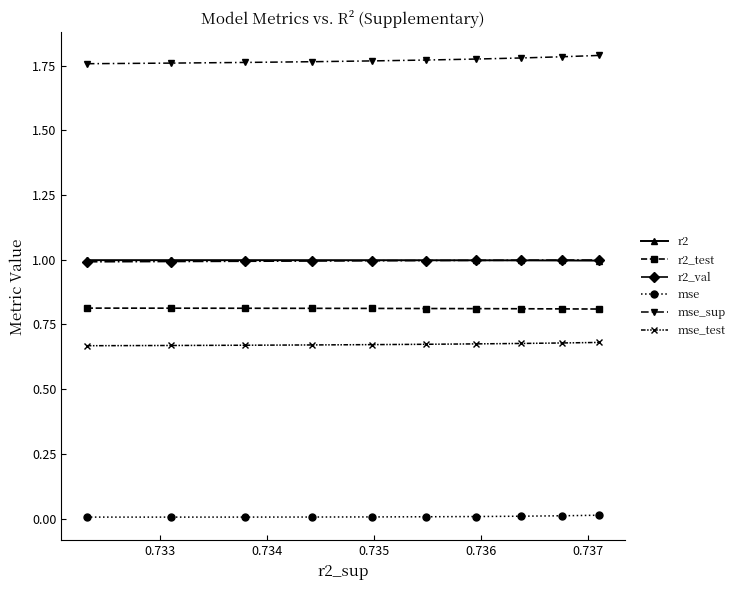

Which series has the largest total across all categories?

mse_sup